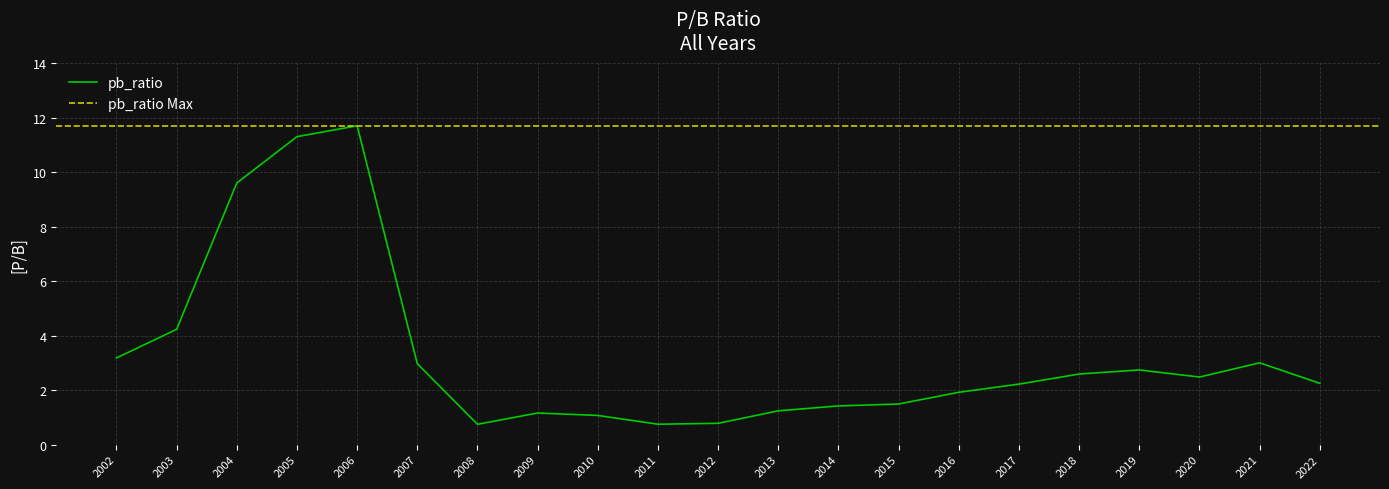

How many points are higher than both their immediate neighbors (excluding endpoints)?

4